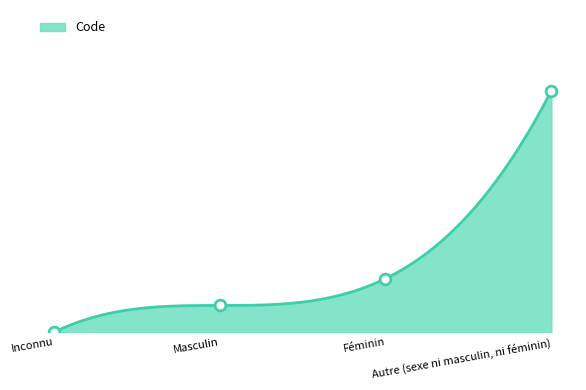

Approximately how many times larger is the value at Autre (sexe ni masculin, ni féminin) compared to Masculin?

9.0